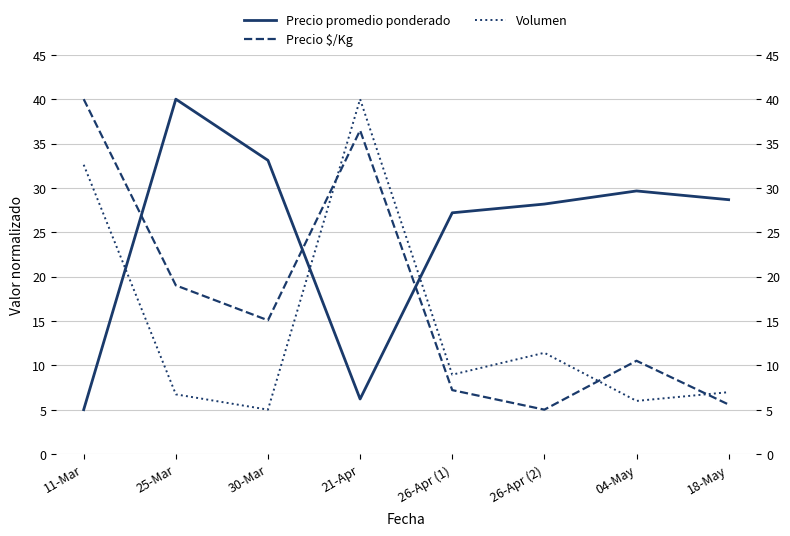

What are all the series names shown in the legend?

Precio promedio ponderado, Precio $/Kg, Volumen